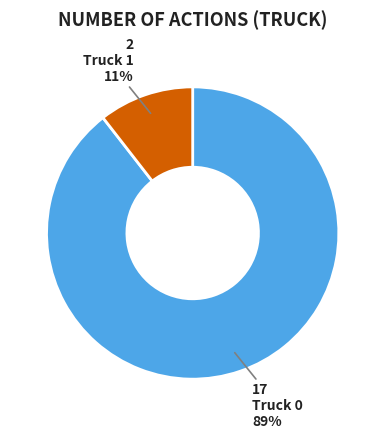

To the nearest percent, what is the combined percentage of Truck 0 and Truck 1?

100%